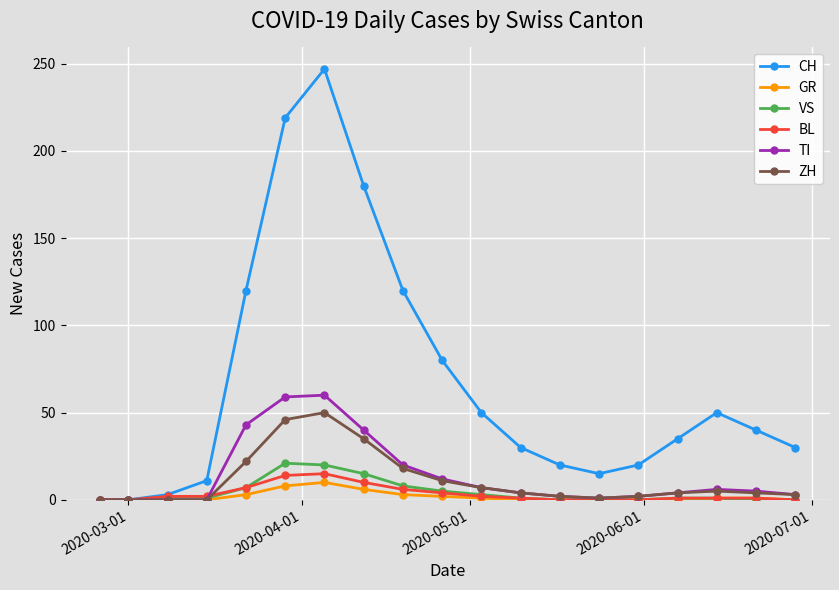

What is the sum of all BL values?

66